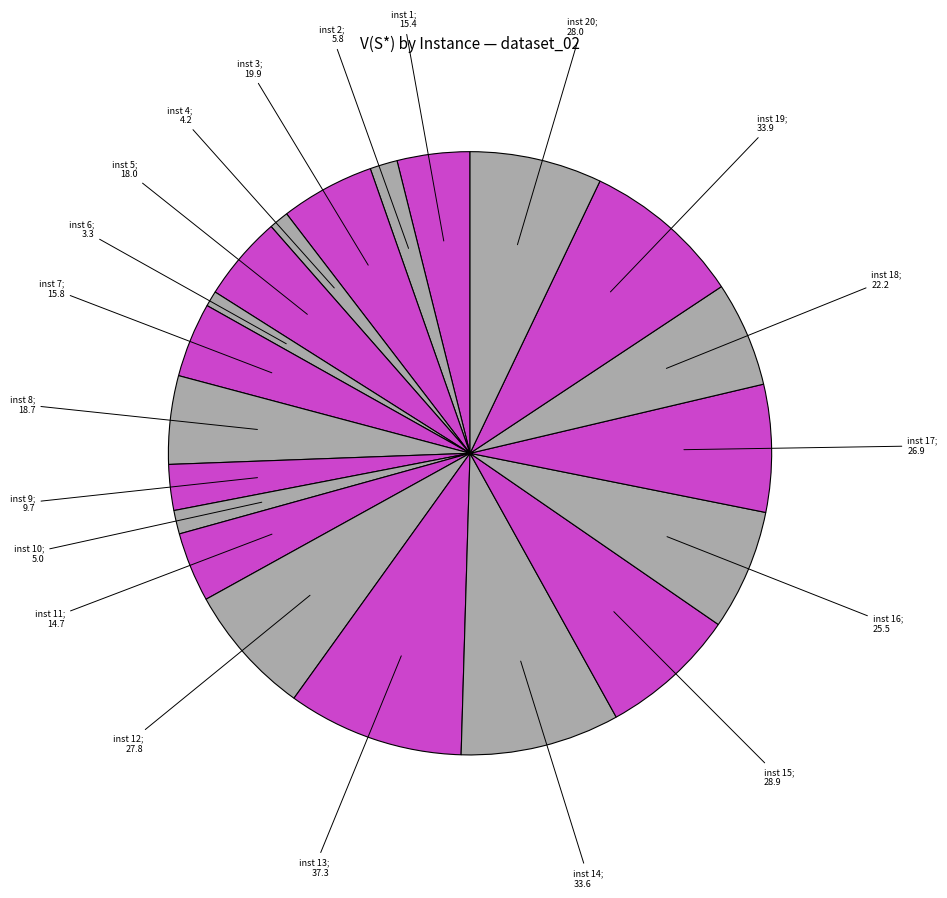

How many segments does this pie chart have?

20